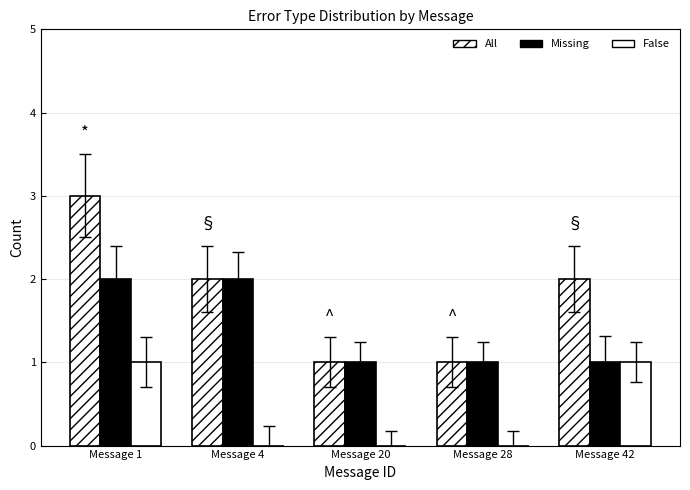

How many groups of bars are there?

5